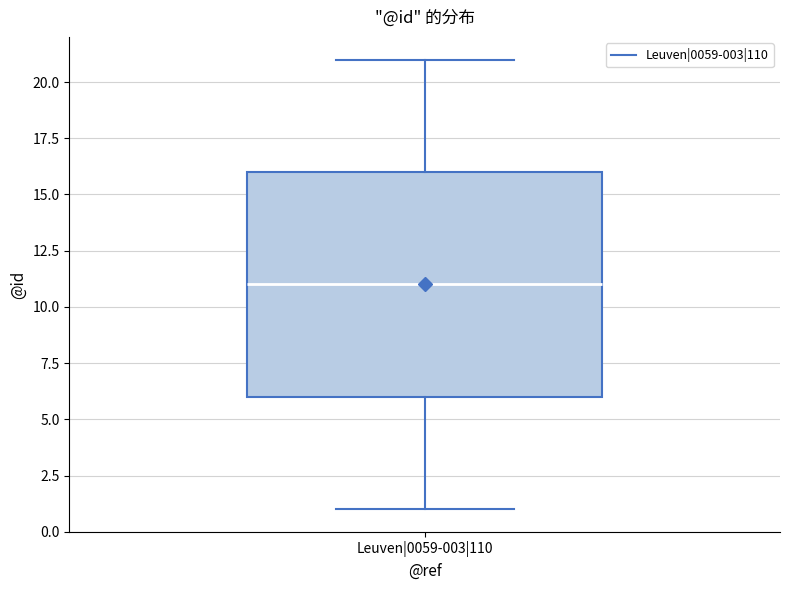

Transcribe this box plot: give where the median line is, the range the box spans, and where the two whiskers end, as read against the y-axis. The values are not printed on the chart, so give them approximately, as read against the axis.

median 11, box 6 to 16, whiskers 1 to 21